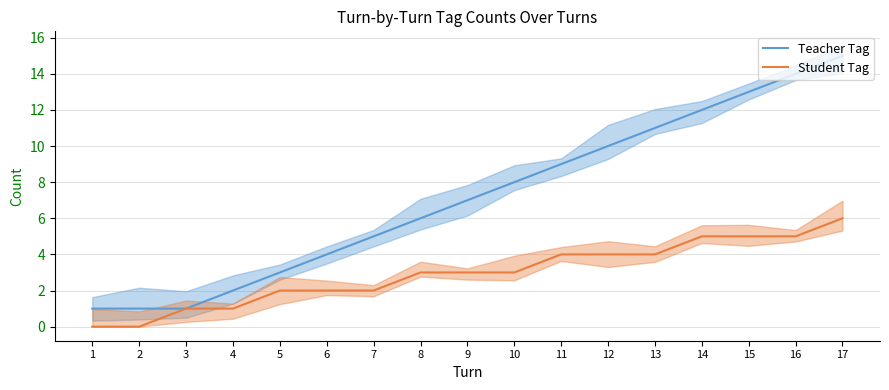

True or false: Teacher Tag and Student Tag cross at least once.

False